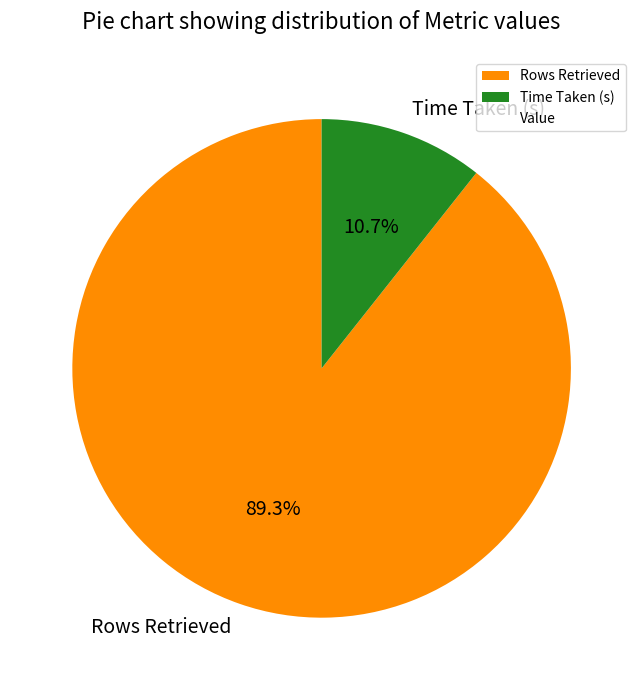

The Time Taken (s) slice represents 24% of the pie. True or false?

False